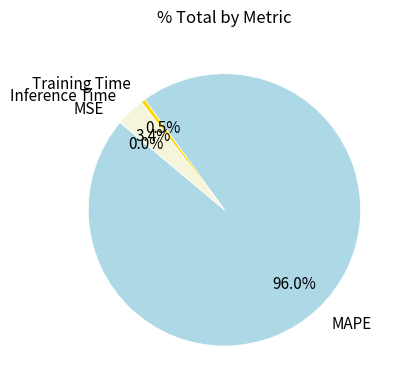

Is there any slice that represents more than half of the pie?

Yes